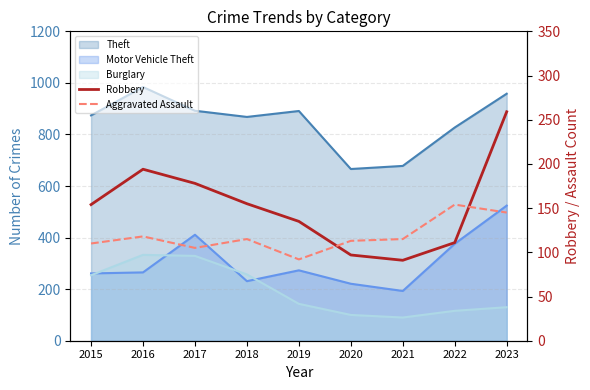

Where is Robbery nearest to the value 175?

2017